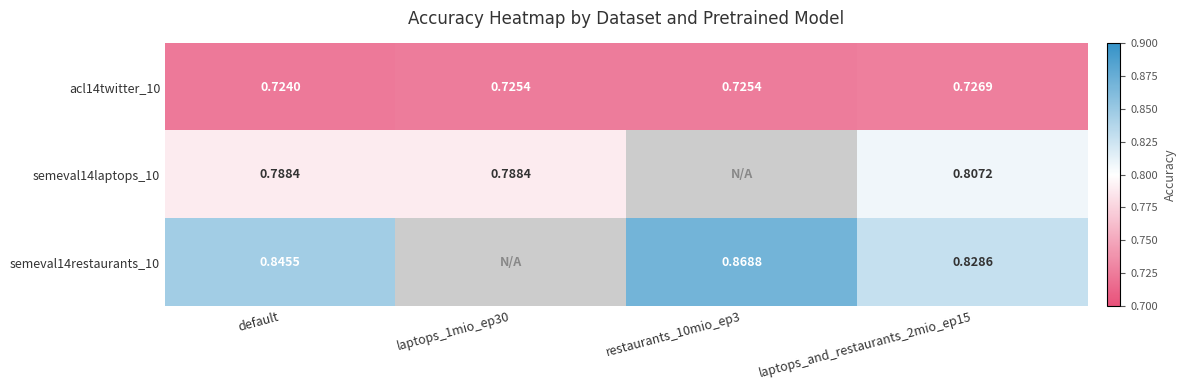

At which category is the sum across all series the highest?

laptops_and_restaurants_2mio_ep15